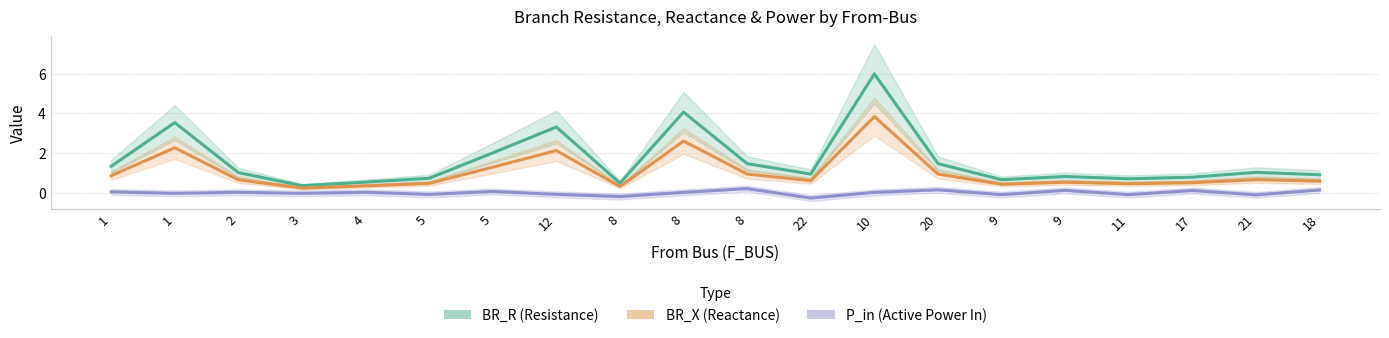

Reading right to left, extract all data points from this chart.

BR_R (Resistance): 0.9	1.0	0.8	0.7	0.8	0.6	1.5	6.0	0.9	1.5	4.1	0.5	3.3	2.0	0.7	0.5	0.3	1.0	3.5	1.3
BR_X (Reactance): 0.6	0.7	0.5	0.4	0.5	0.4	0.9	3.8	0.6	0.9	2.6	0.3	2.1	1.3	0.5	0.3	0.2	0.6	2.3	0.8
P_in (Active Power In): 0.1	-0.1	0.1	-0.1	0.1	-0.1	0.1	0.0	-0.3	0.2	0.0	-0.2	-0.1	0.1	-0.1	0.0	-0.0	0.0	-0.0	0.0